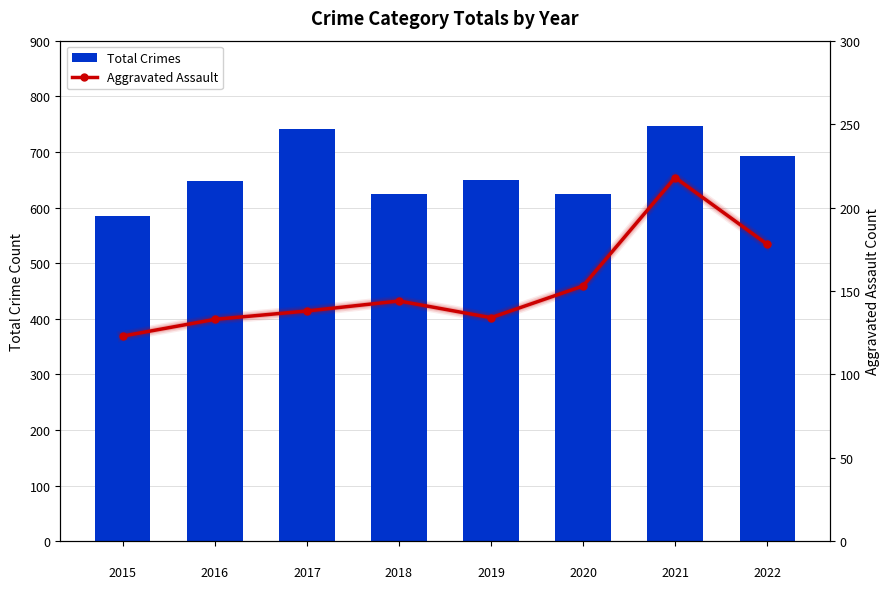

What is the total value across all series at 
2015?

707